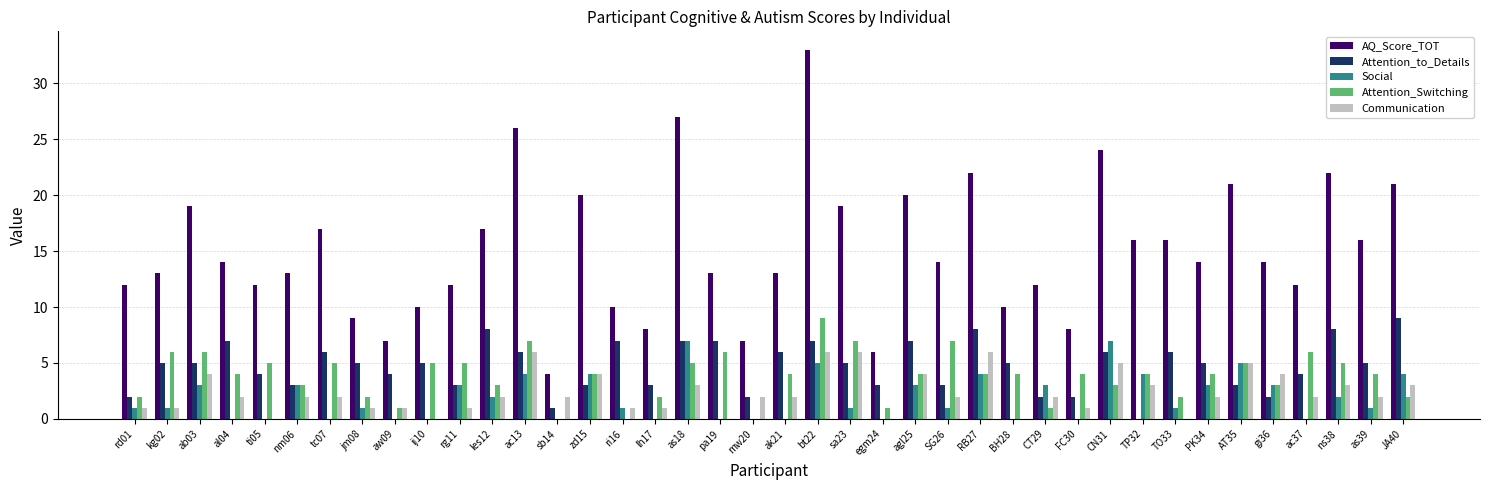

Which series has the largest total across all categories?

AQ_Score_TOT